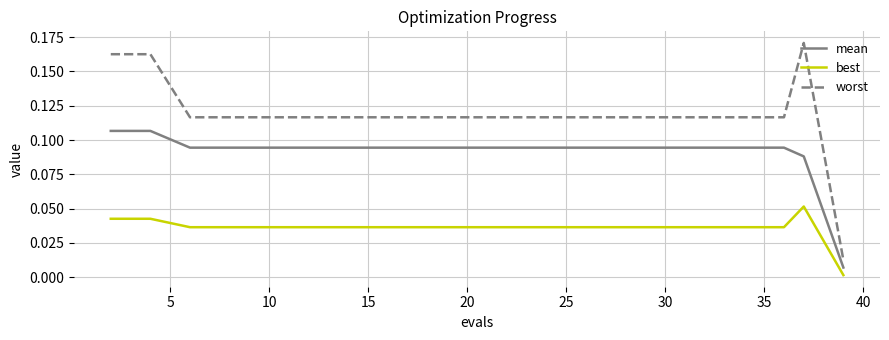

Which series has the largest range (max minus min)?

worst